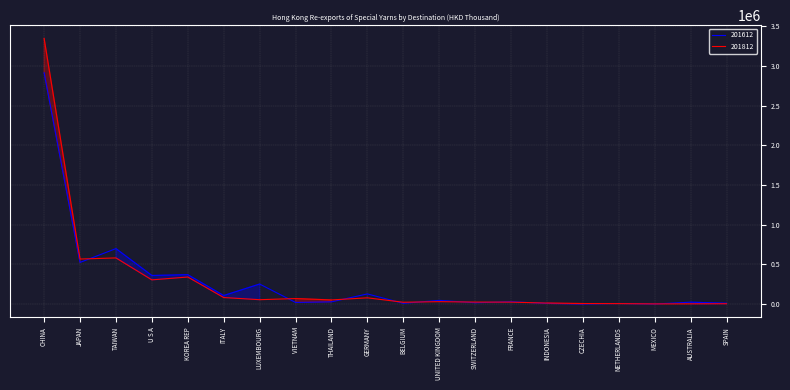

Reading left to right, transcribe all the data shown in this chart.

201612: CHINA=2913227.3	JAPAN=523712.3	TAIWAN=698043.5	U S A=359218.5	KOREA REP=369458.5	ITALY=106790.0	LUXEMBOURG=251541.6	VIETNAM=19809.0	THAILAND=27100.5	GERMANY=126989.0	BELGIUM=8599.2	UNITED KINGDOM=45750.8	SWITZERLAND=15758.1	FRANCE=28755.4	INDONESIA=7919.4	CZECHIA=120.2	NETHERLANDS=6318.8	MEXICO=130.1	AUSTRALIA=23027.4	SPAIN=9479.8
201812: CHINA=3345345.3	JAPAN=566549.8	TAIWAN=580529.0	U S A=304149.3	KOREA REP=340040.0	ITALY=81623.1	LUXEMBOURG=54331.7	VIETNAM=68692.8	THAILAND=51292.1	GERMANY=77944.8	BELGIUM=22099.7	UNITED KINGDOM=29484.2	SWITZERLAND=24308.7	FRANCE=23622.2	INDONESIA=11772.1	CZECHIA=5848.4	NETHERLANDS=4960.0	MEXICO=1377.4	AUSTRALIA=2194.0	SPAIN=3522.5